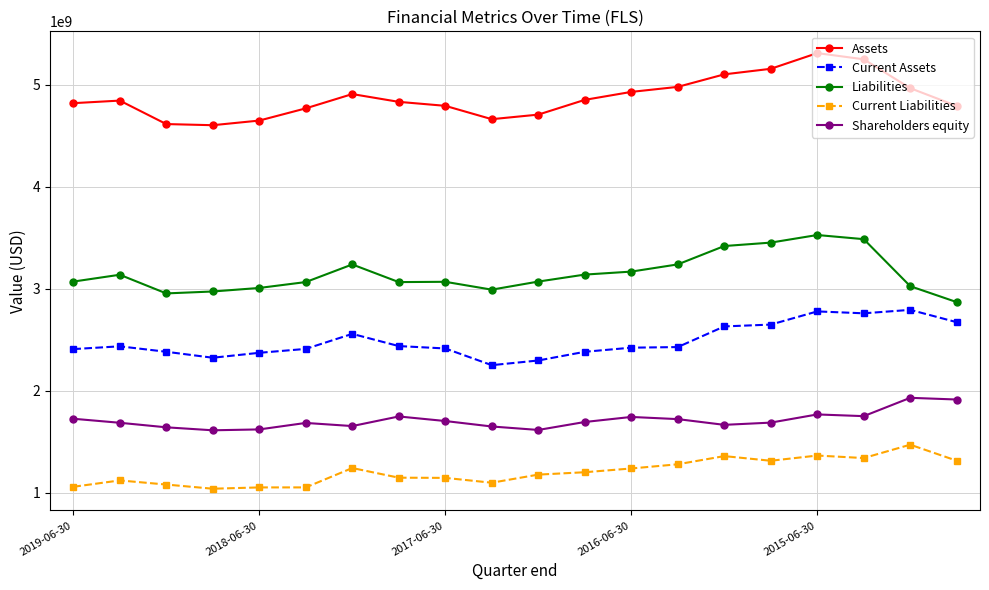

What is the greatest value displayed?

5312122000